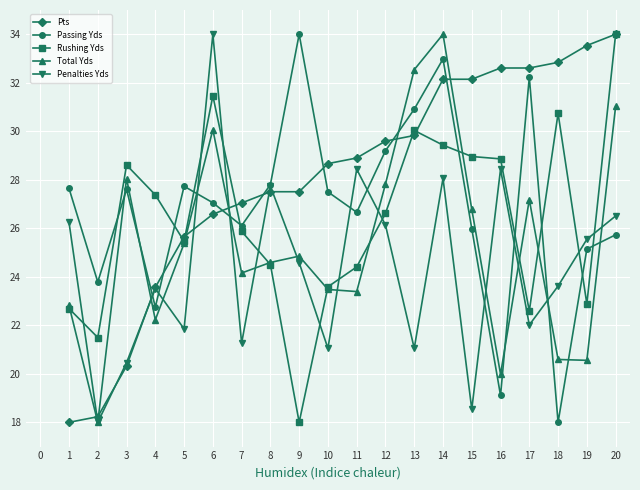

What is the lowest value of the Penalties Yds series?

18.0